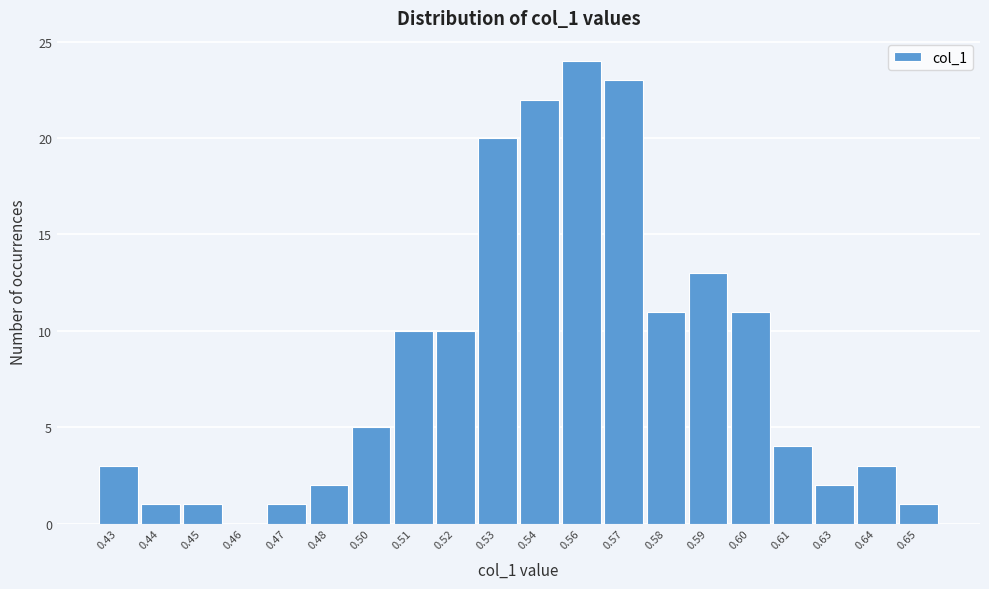

Reading left to right, what are all the values shown in this chart?

0.43=3	0.44=1	0.45=1	0.46=0	0.47=1	0.48=2	0.50=5	0.51=10	0.52=10	0.53=20	0.54=22	0.56=24	0.57=23	0.58=11	0.59=13	0.60=11	0.61=4	0.63=2	0.64=3	0.65=1